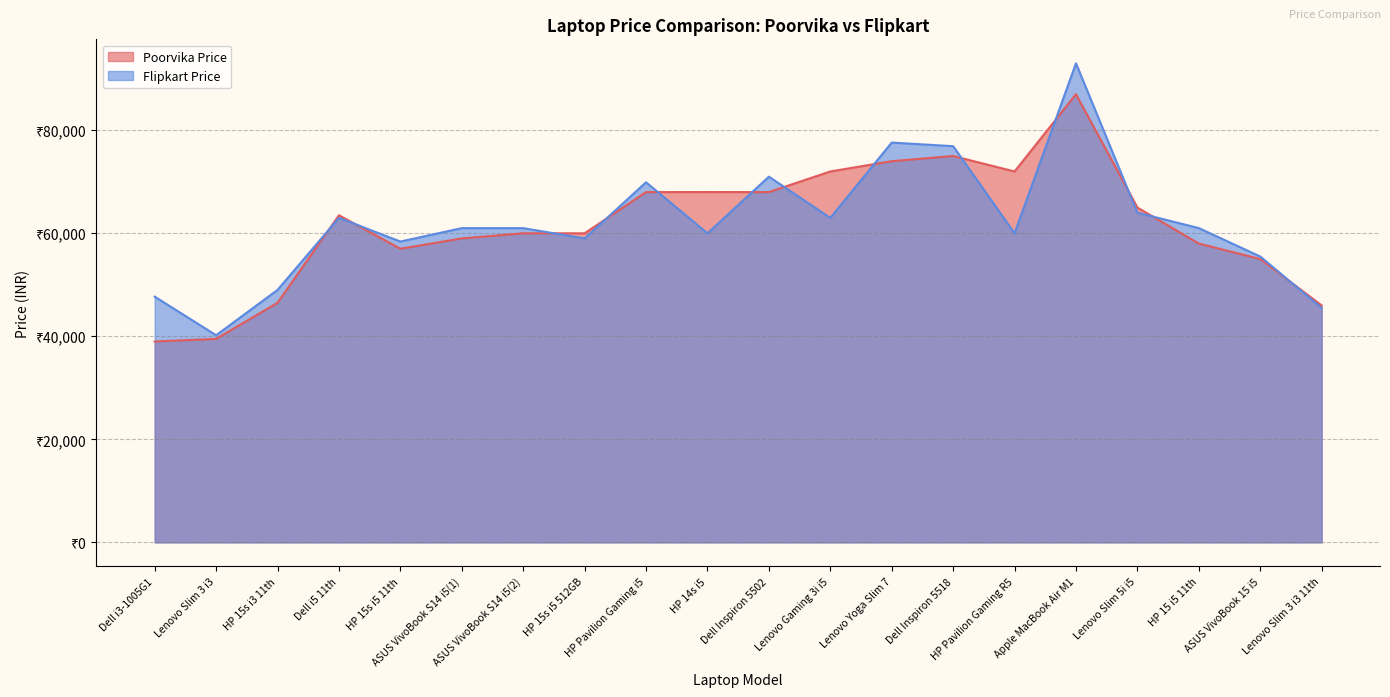

What is the value of the Flipkart Price point at the 18th from the left?

61000